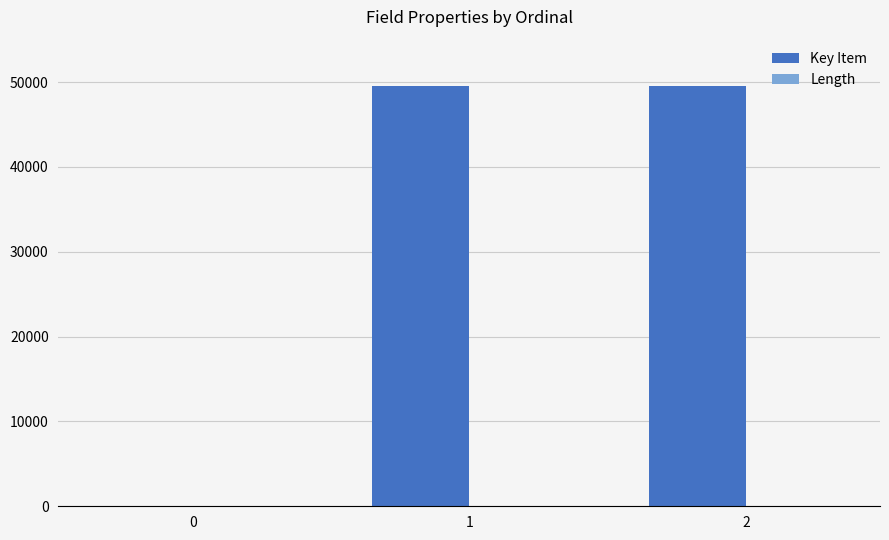

Is it true that Key Item equals 0 at 0?

True